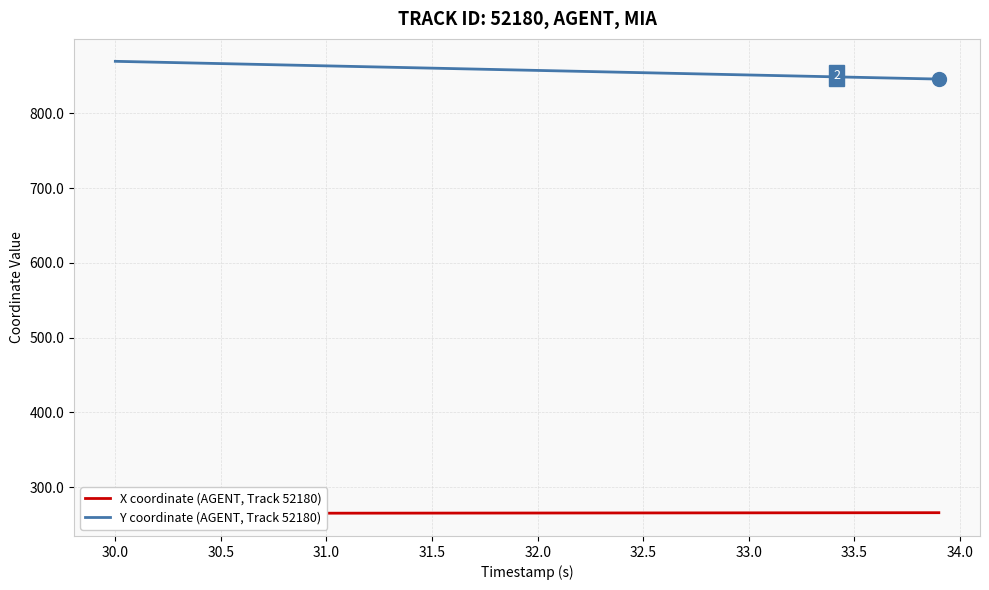

What is the lowest value of the Y coordinate (AGENT, Track 52180) series?

845.8